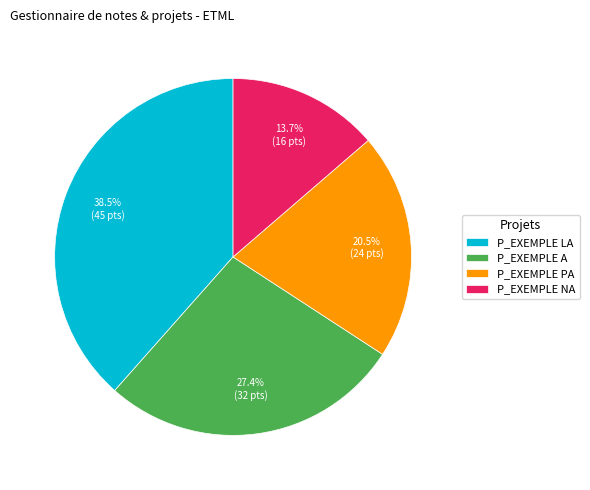

Is there a majority slice in this chart?

No